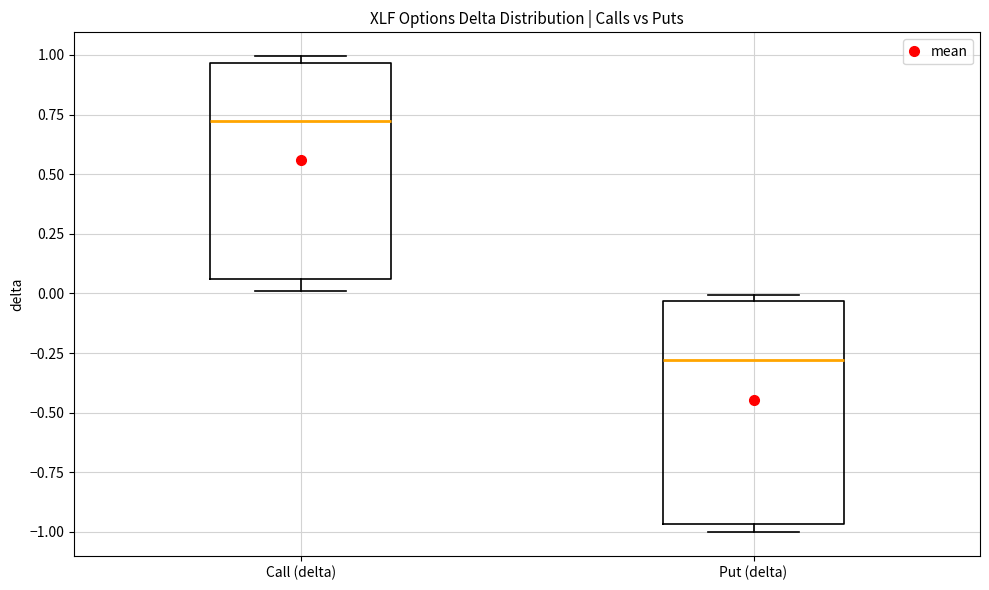

Reading left to right, read every box against the y-axis: the position of its median line, the range the box covers, and the ends of its whiskers. The values are not printed on the chart, so give them approximately, as read against the axis.

Call (delta): median 0.70, box 0.05 to 0.95, whiskers 0.00 to 1.00
Put (delta): median -0.30, box -0.95 to -0.05, whiskers -1.00 to 0.00